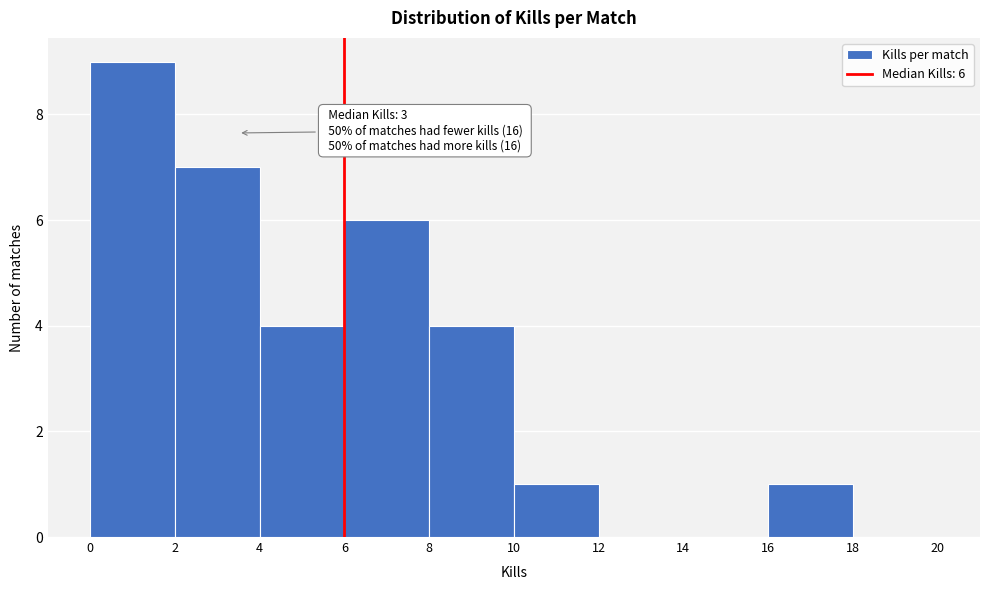

Which range on the x-axis has the tallest bar?

0 to 2